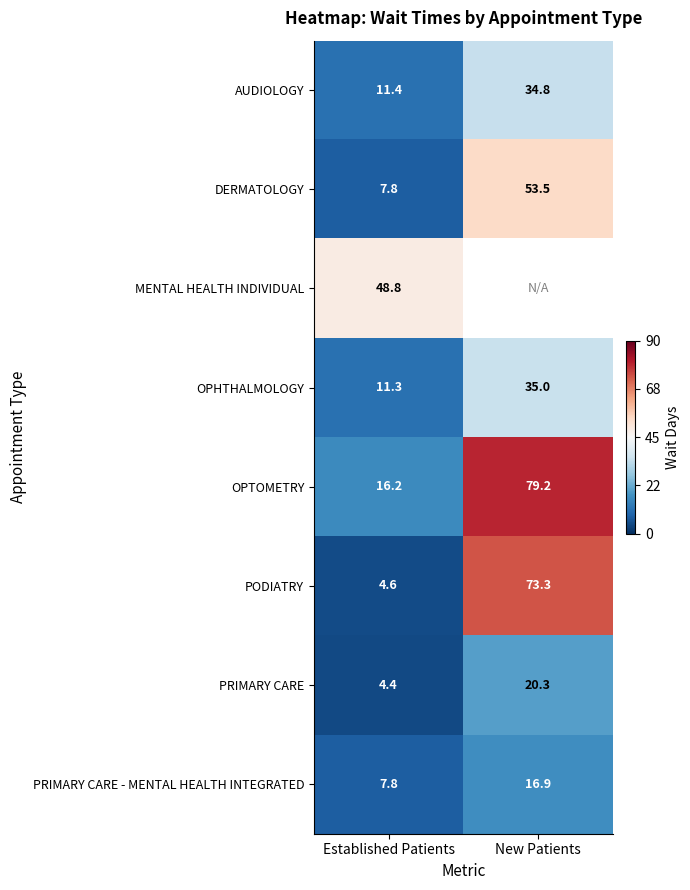

Is the value of OPHTHALMOLOGY at New Patients greater than the value of AUDIOLOGY at Established Patients?

Yes